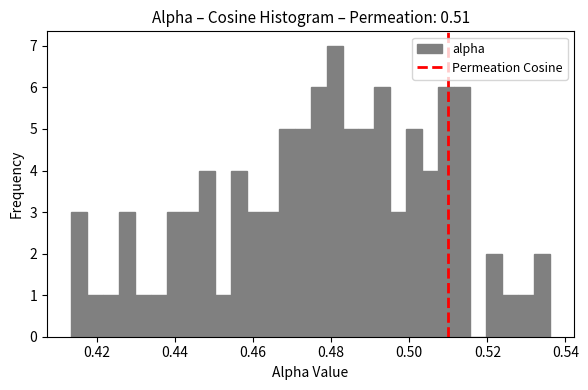

Read against the x-axis, roughly where is the centre of the tallest bar?

0.480